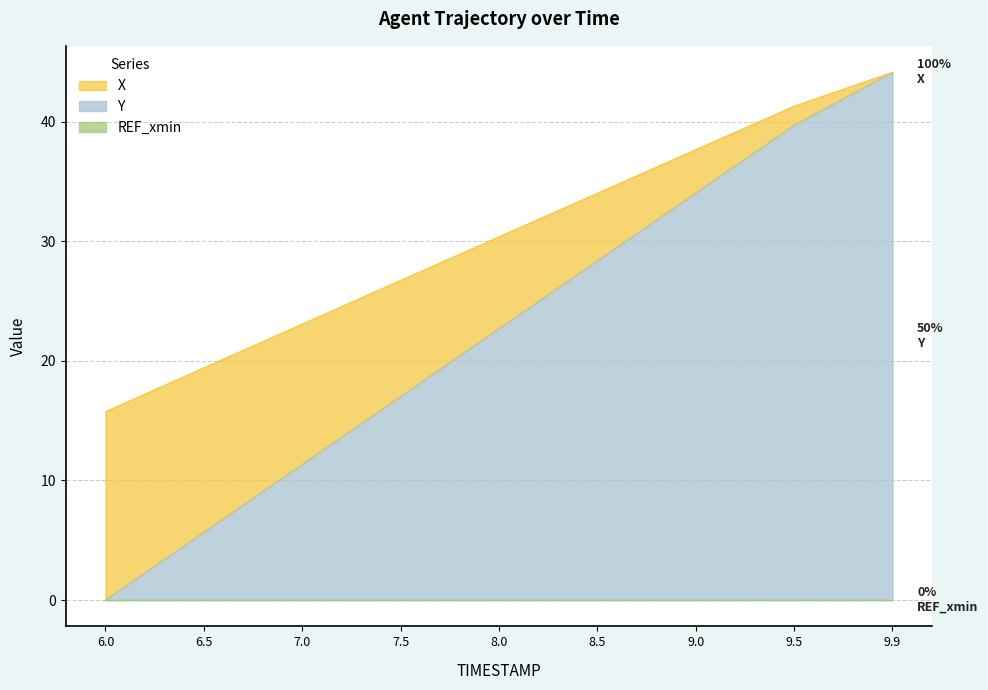

Which has a higher value, 6.0 or 9.5?

9.5